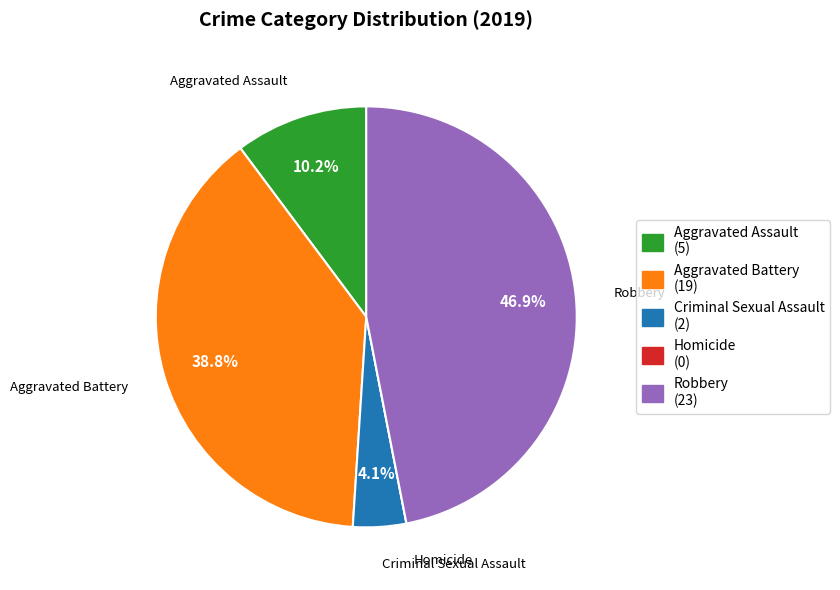

Which slice is the largest?

Robbery